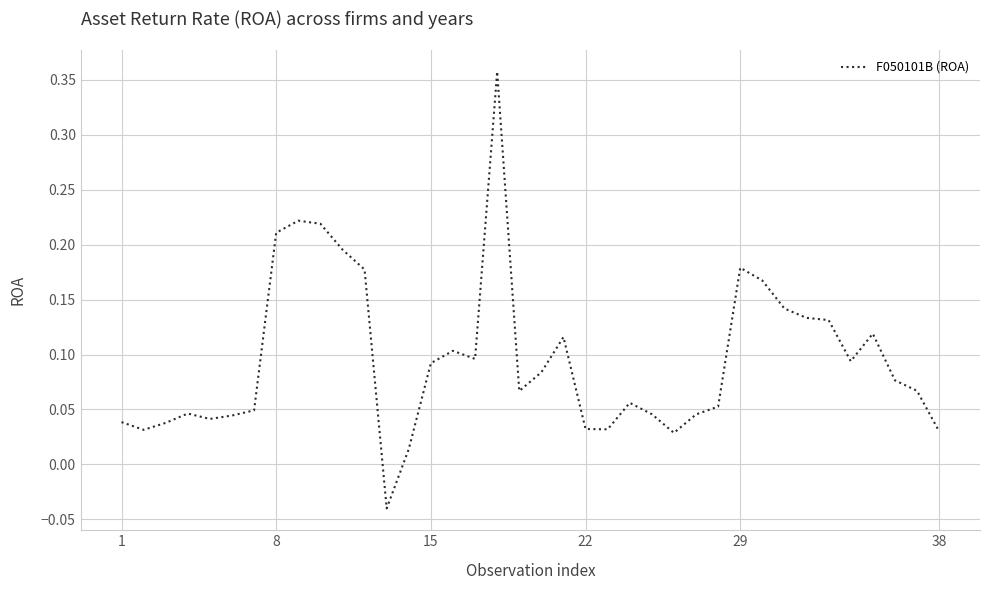

How many lines are shown in the chart?

1